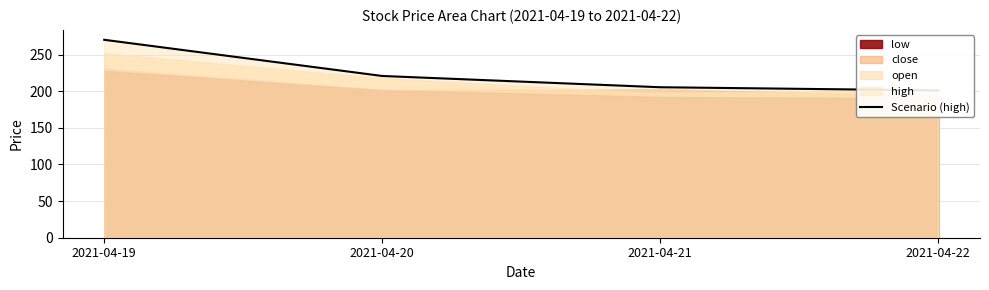

What is the difference between the second highest and minimum values?

19.7